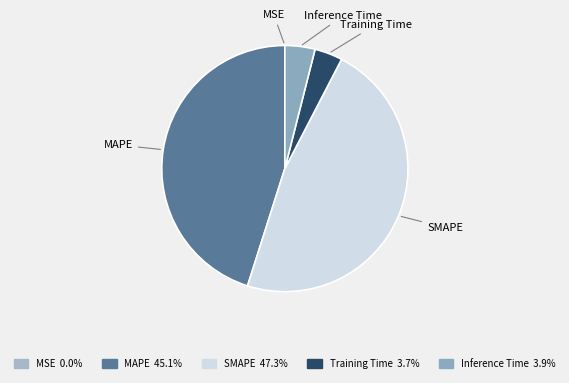

Combined, do Training Time and MAPE account for over 50%?

No